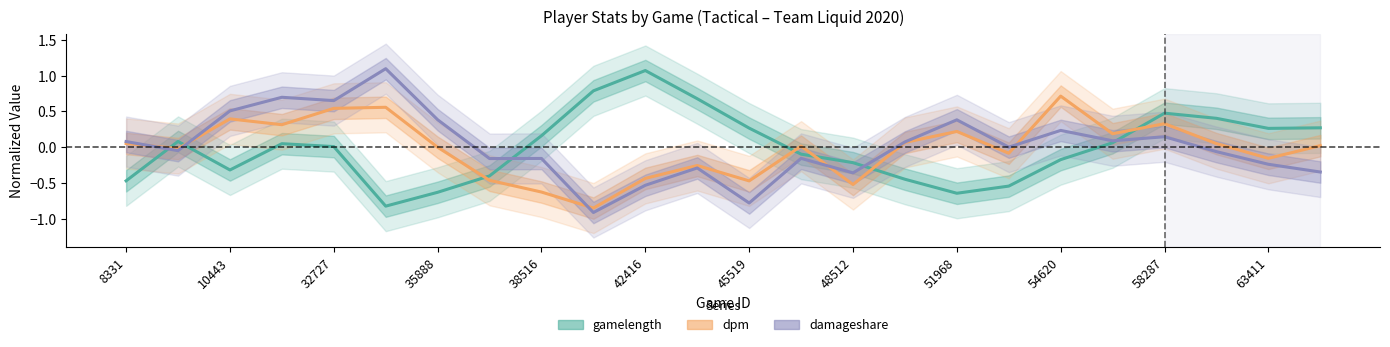

How many lines are shown in the chart?

3